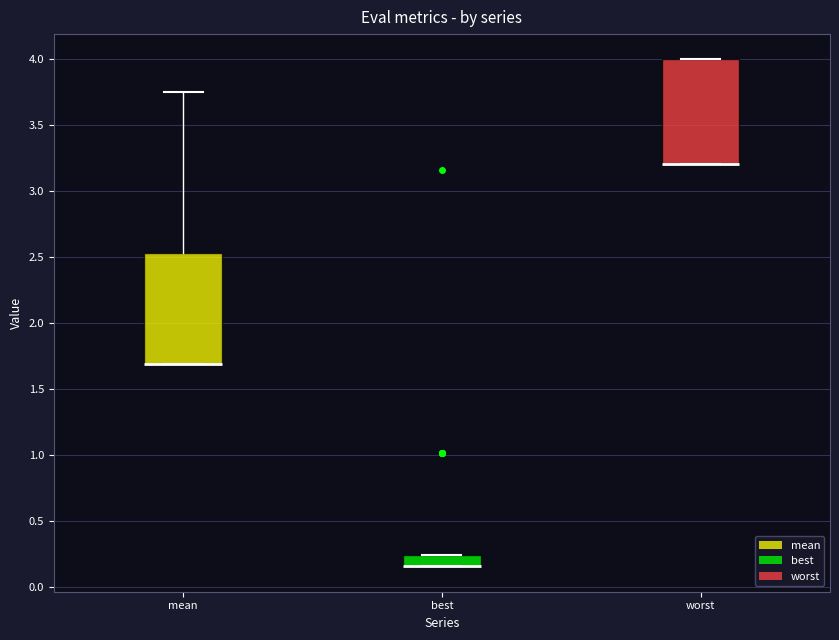

Reading left to right, read every box against the y-axis: the position of its median line, the range the box covers, and the ends of its whiskers. The values are not printed on the chart, so give them approximately, as read against the axis.

mean: median 1.70 (drawn on the box's lower edge), box 1.70 to 2.55, whiskers 1.70 to 3.75
best: median 0.15 (drawn on the box's lower edge), box 0.15 to 0.25, whiskers 0.15 to 0.25
worst: median 3.20 (drawn on the box's lower edge), box 3.20 to 4.00, whiskers 3.20 to 4.00